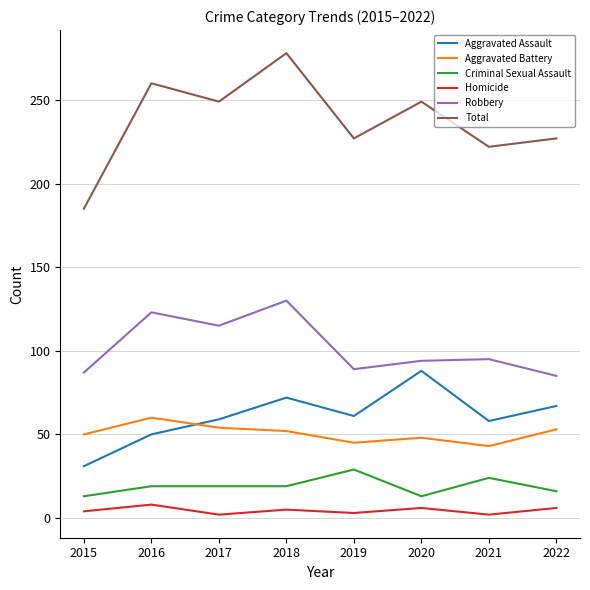

Which series has the largest total across all categories?

Total